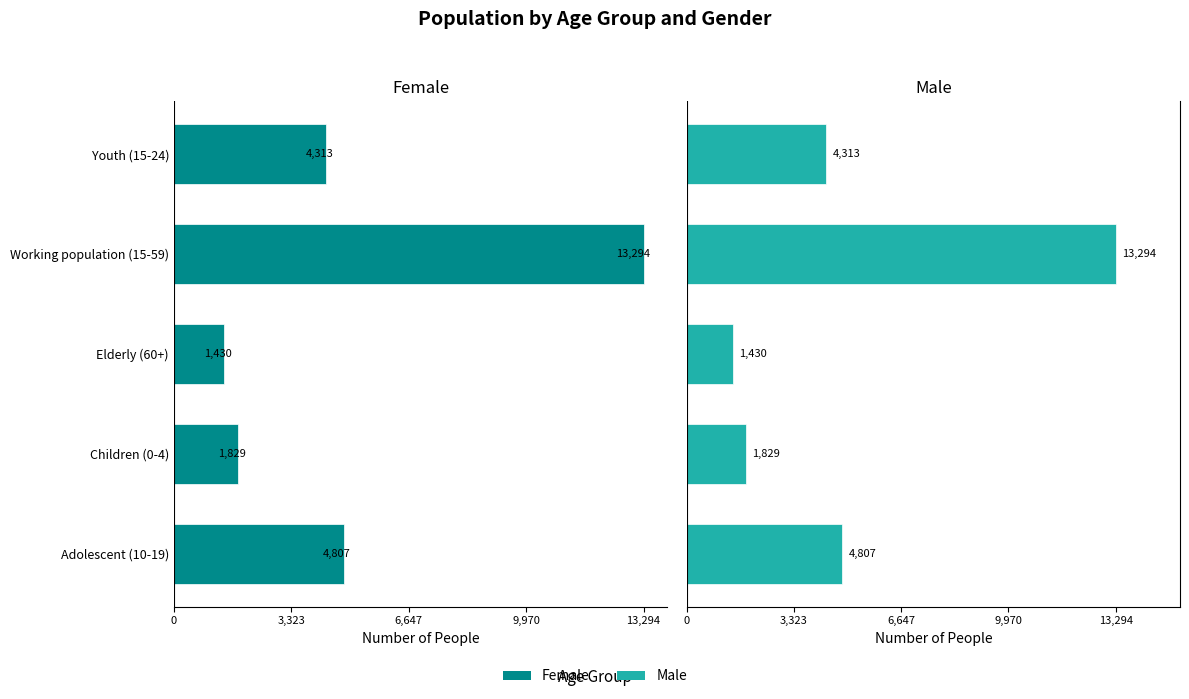

At Children (0-4), list the series in order from largest to smallest.

Male, Female